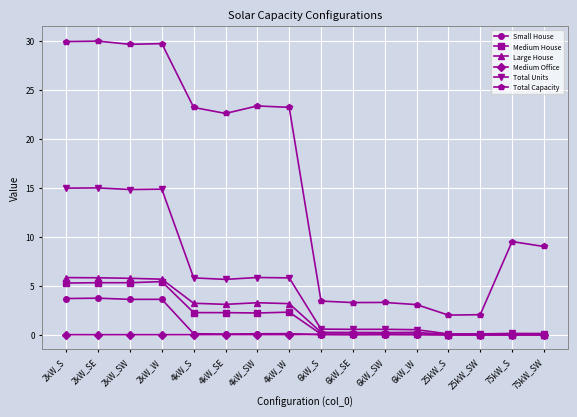

True or false: Total Capacity and Medium Office cross at least once.

False